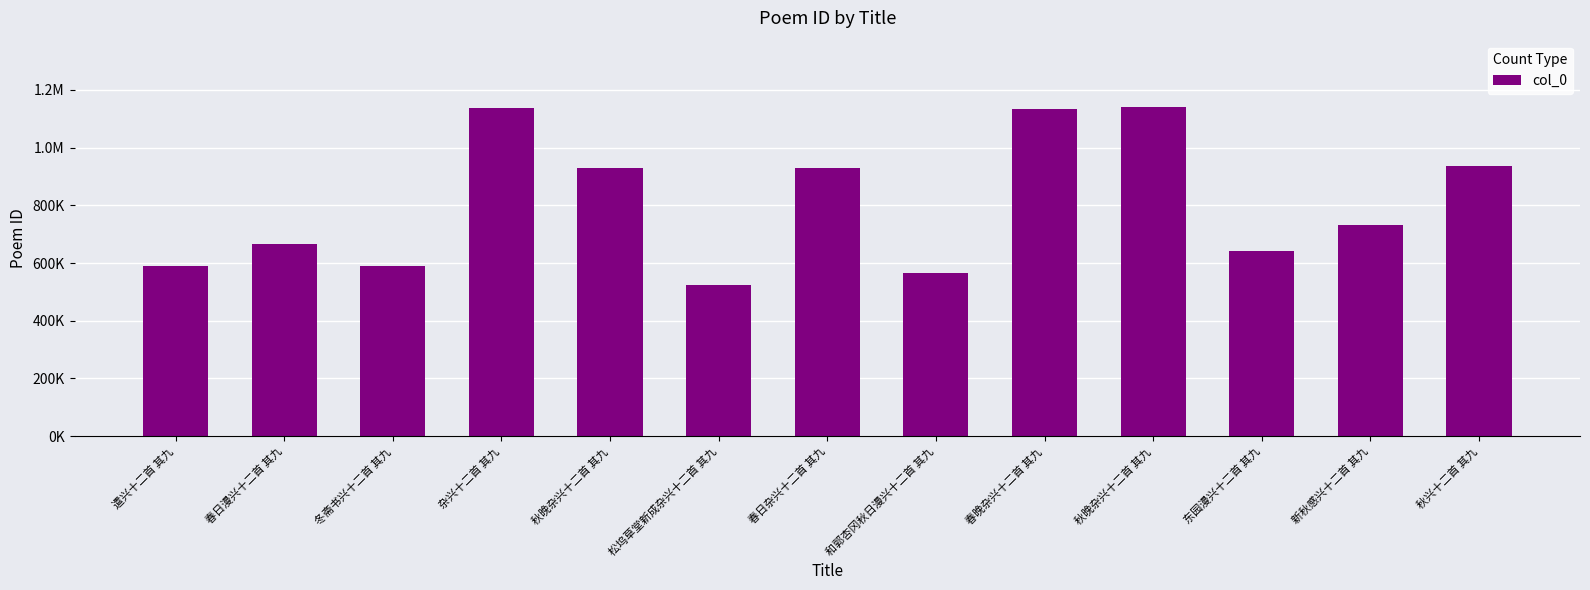

What is the change in value from 遣兴十二首 其九 to 新秋感兴十二首 其九?

+140531